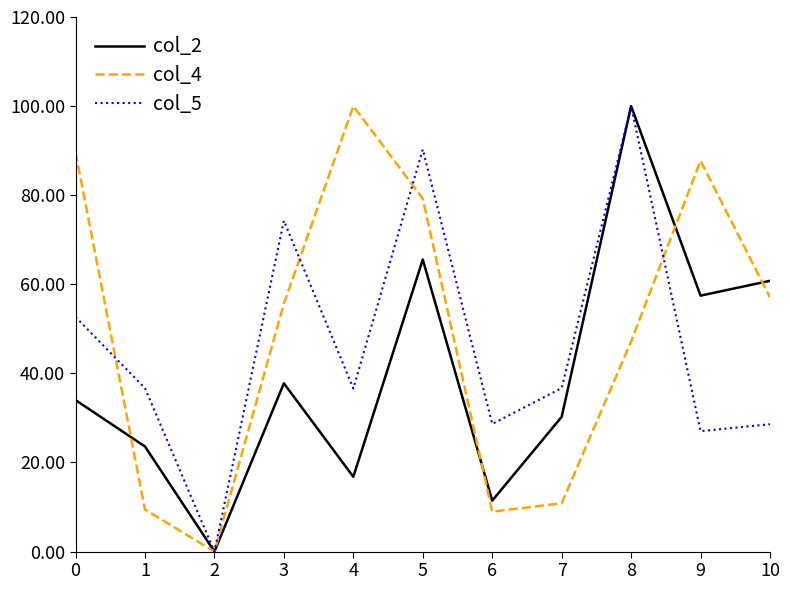

What is the difference between the highest and lowest values at 6?

19.7